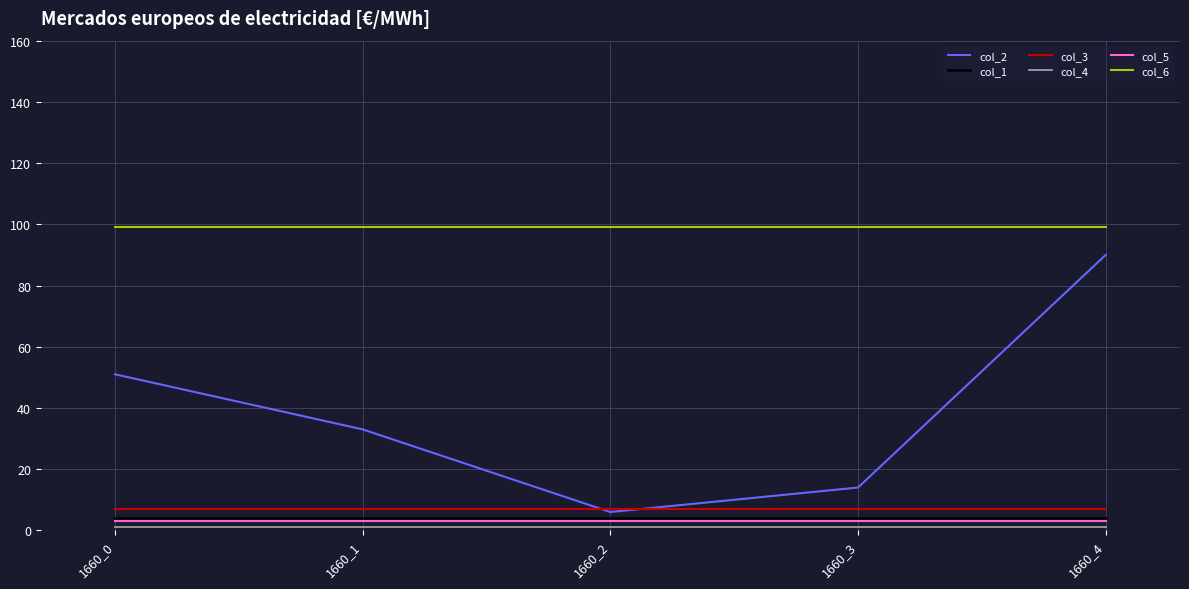

True or false: col_3 and col_5 intersect in this chart.

False